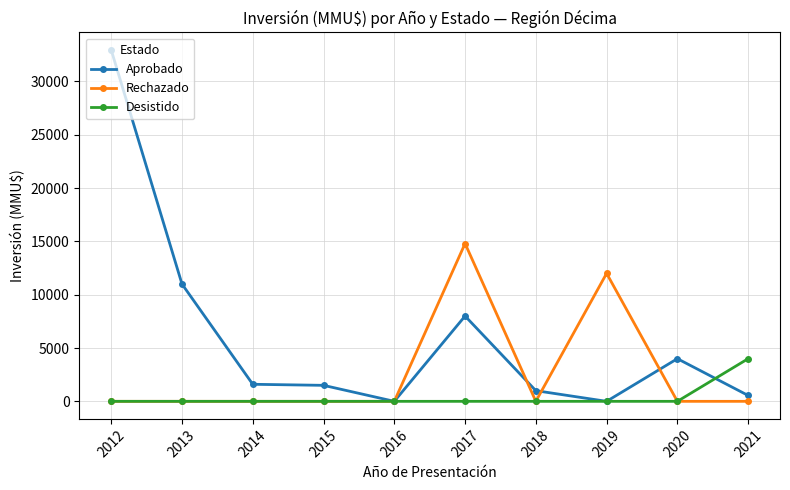

True or false: Rechazado and Aprobado cross at least once.

True